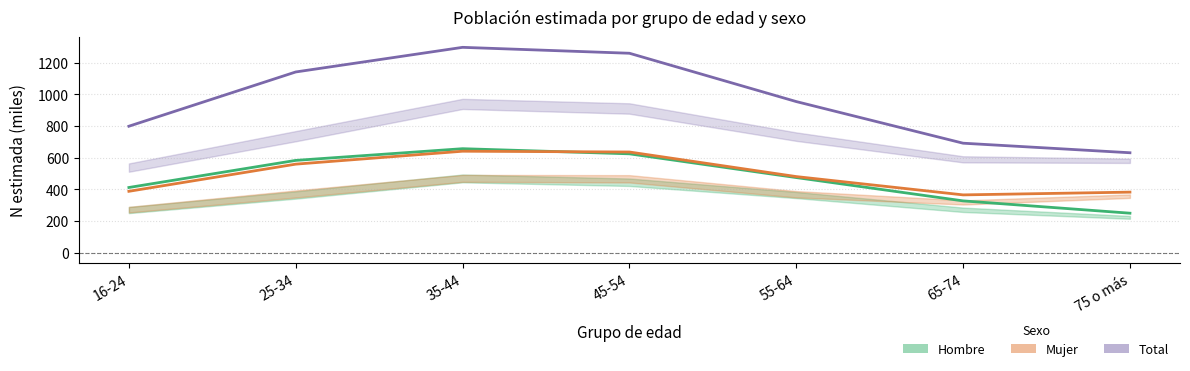

At which label is Hombre closest to 452?

55-64